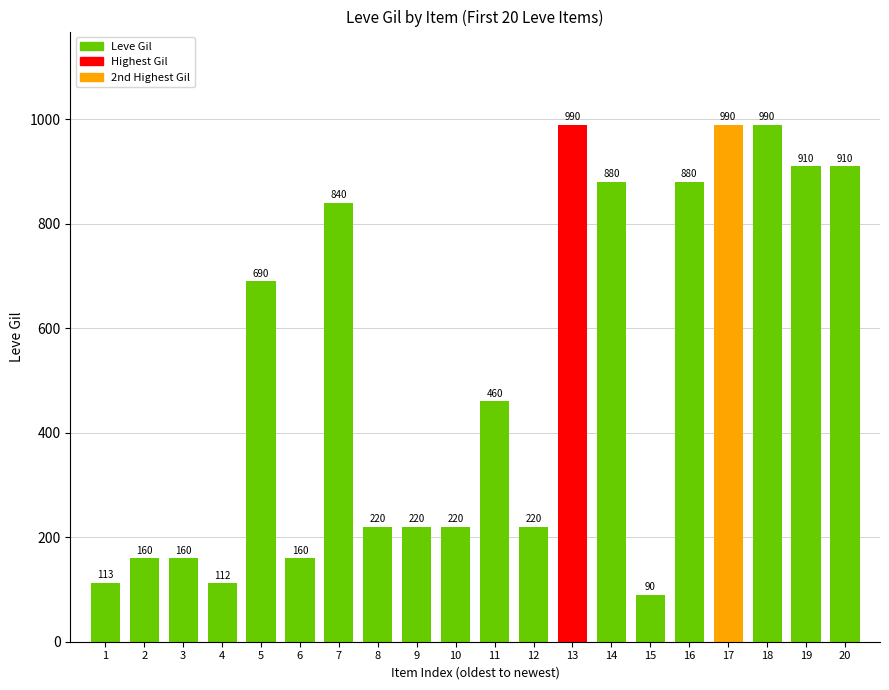

Reading right to left, list all the values displayed in this chart.

20=910	19=910	18=990	17=990	16=880	15=90	14=880	13=990	12=220	11=460	10=220	9=220	8=220	7=840	6=160	5=690	4=112	3=160	2=160	1=113